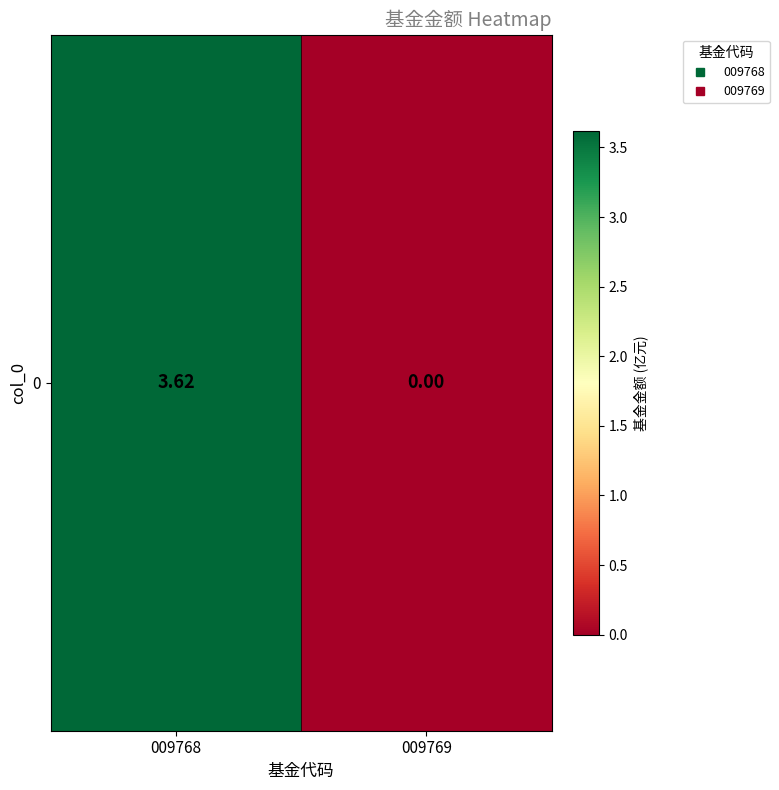

Is it true that the value at 009769 is 1.6?

False